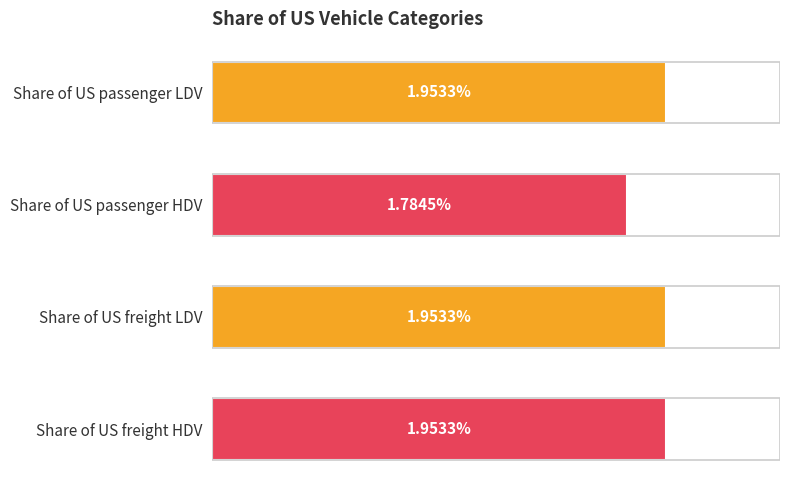

How many values are between 0 and 1?

4